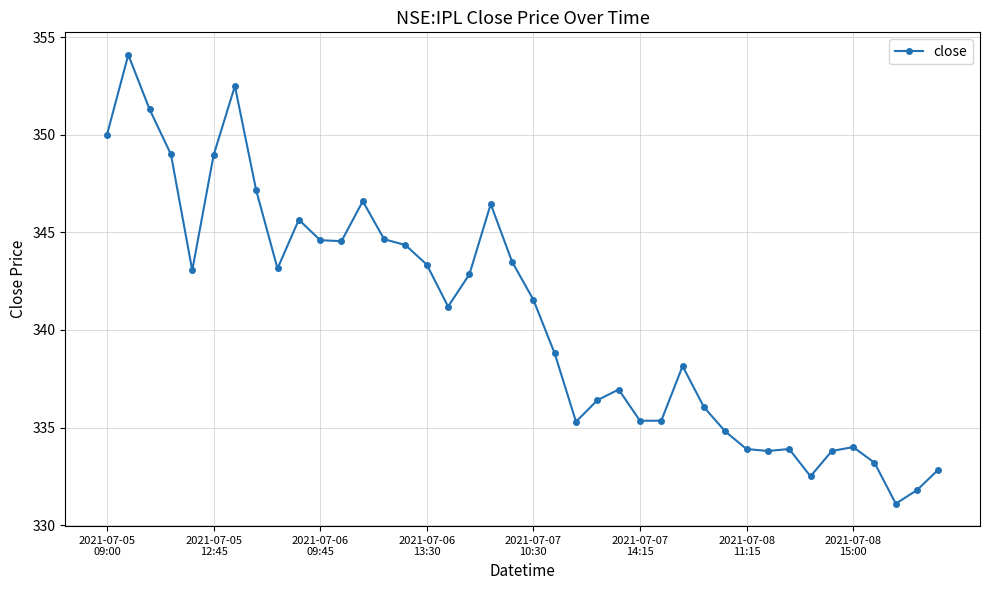

What is the difference between the second highest and second lowest values?

20.7